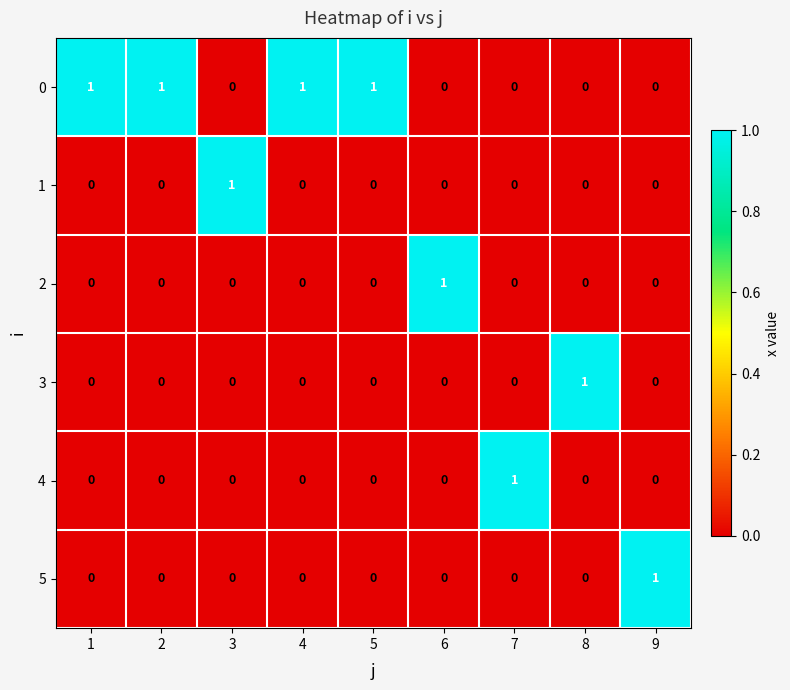

True or false: 3 has a value of 0 at 9.

True